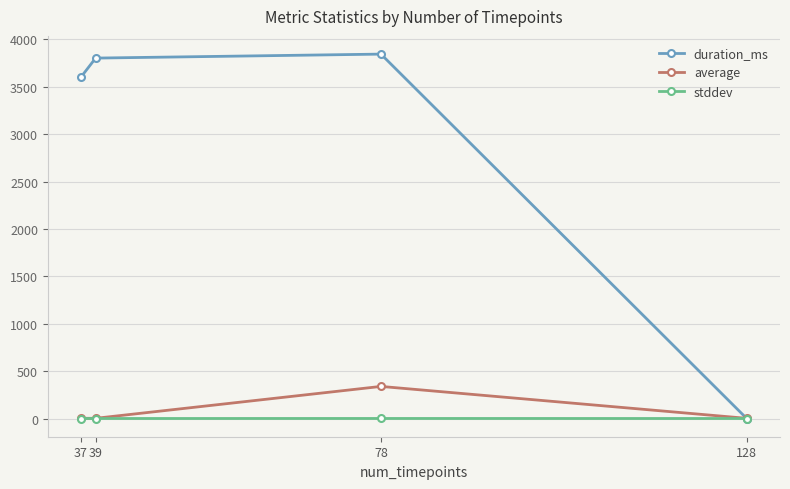

At which category is the sum across all series the highest?

78